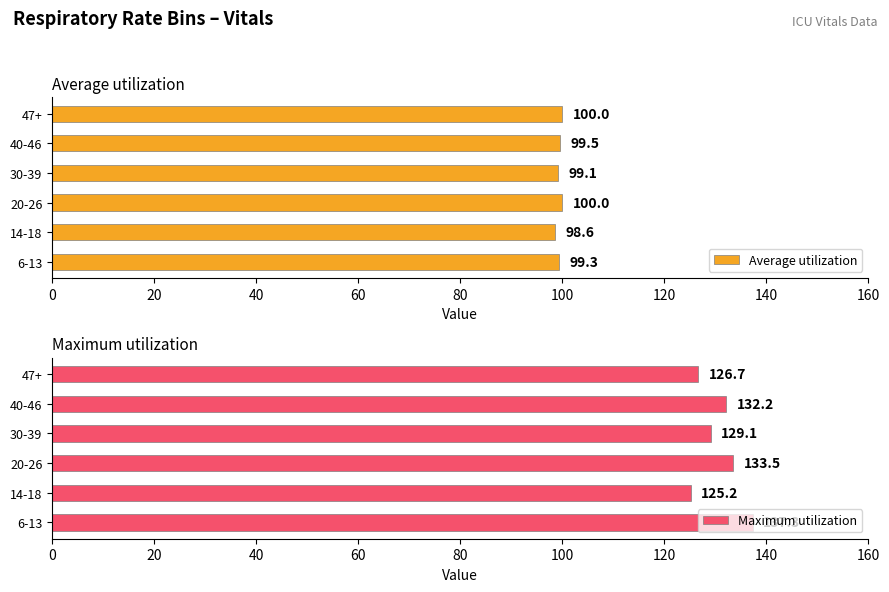

How many data points does each series have?

6